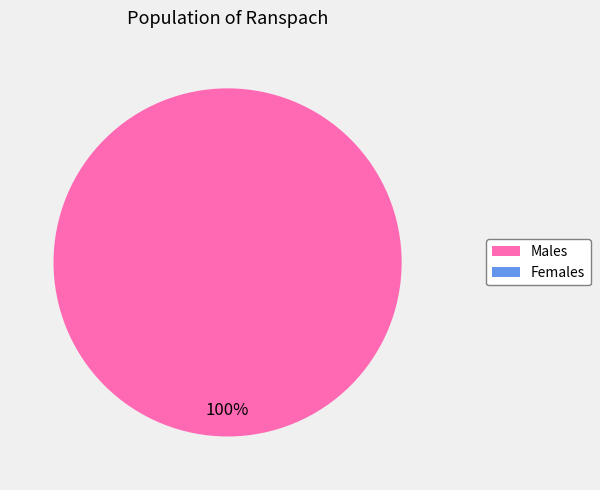

Count the number of slices in the pie.

1